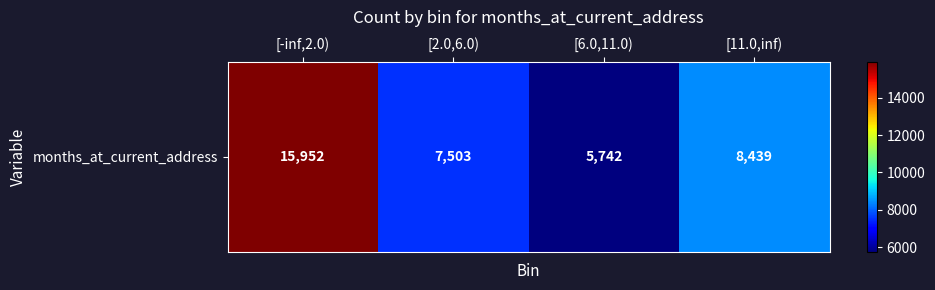

What is the maximum value shown in the chart?

15952